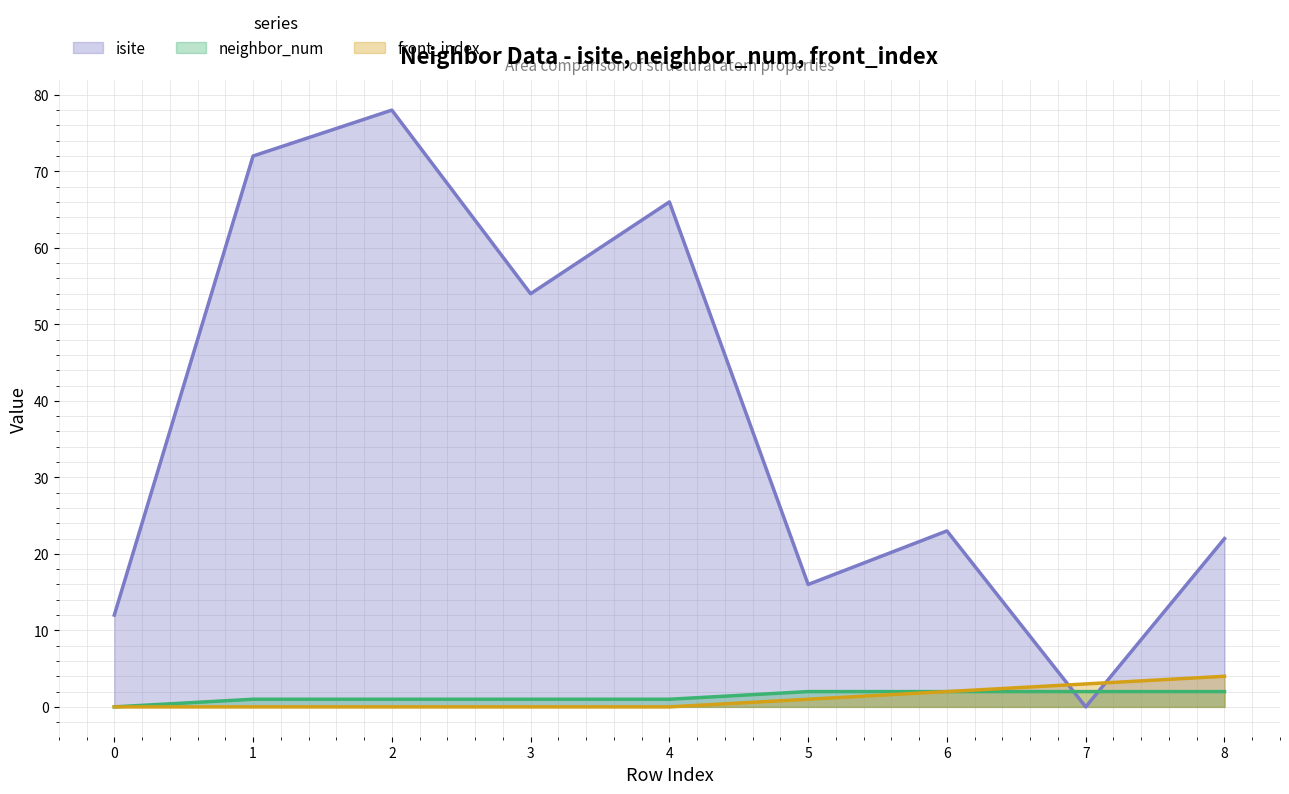

How many values in isite are above zero?

8